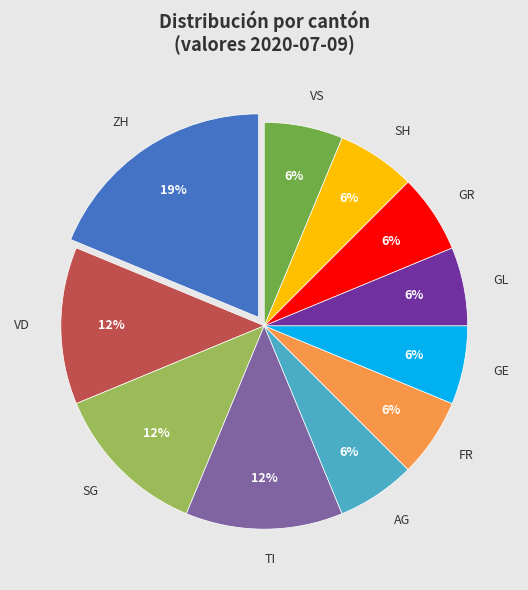

What percentage is the TI slice, to the nearest percent?

12%